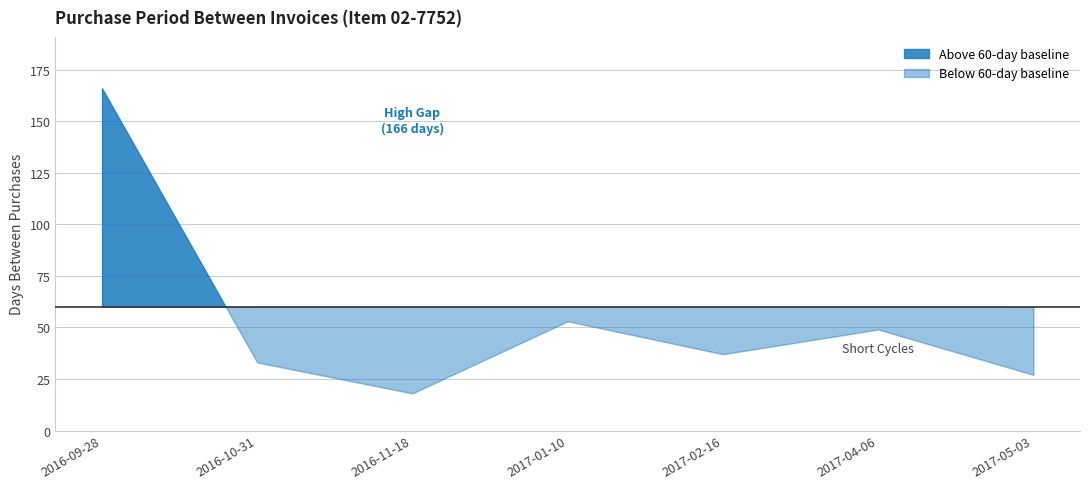

At which label is the value closest to 92?

2017-01-10